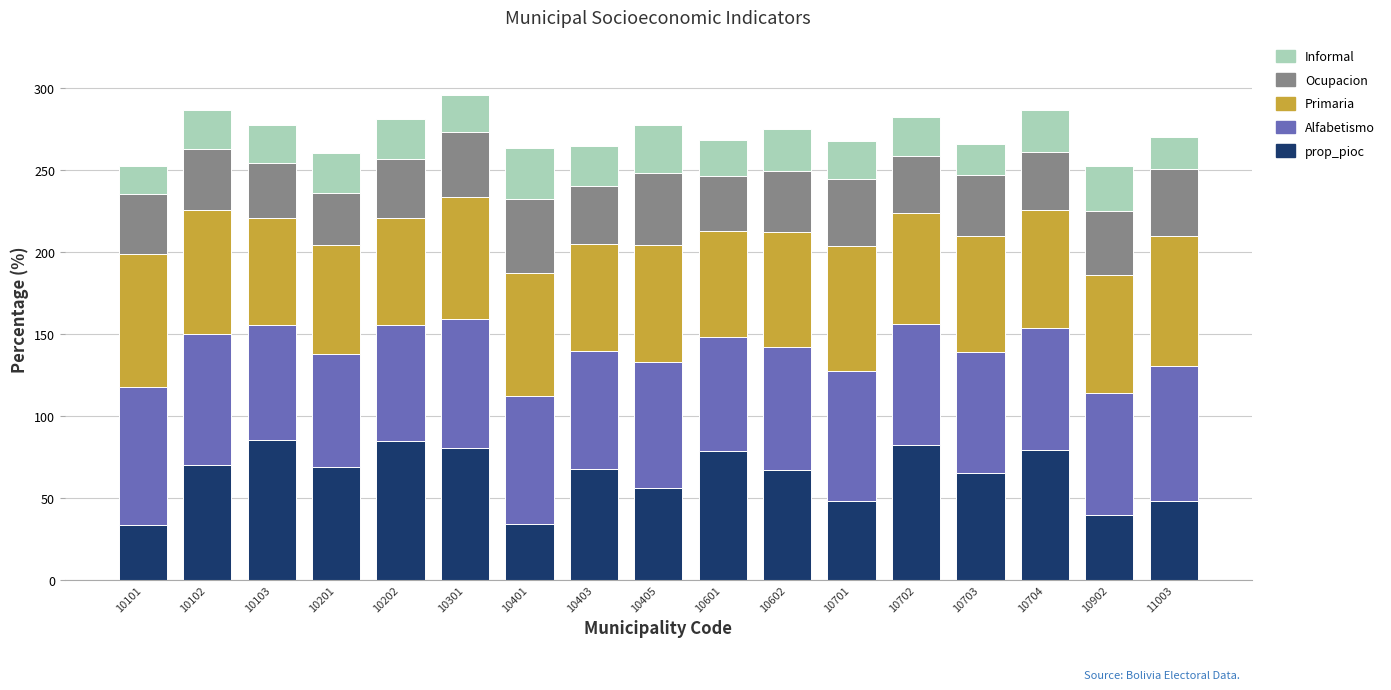

What is the lowest value of the prop_pioc series?

33.8